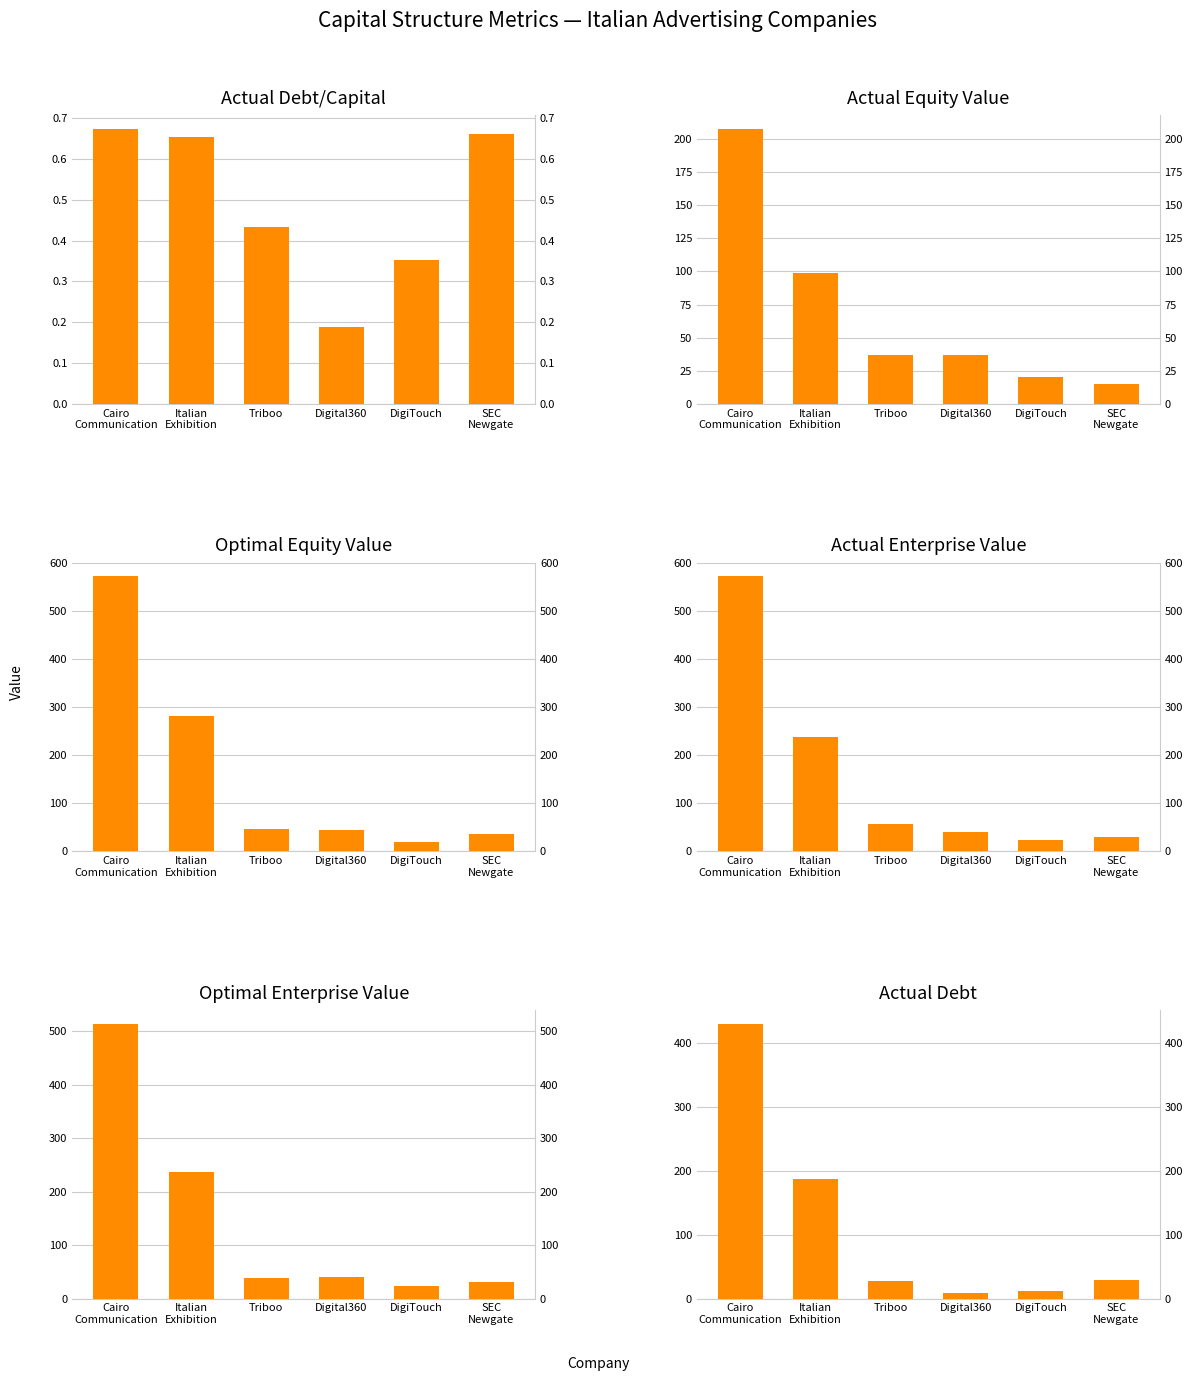

At Cairo
Communication, list the series in order from largest to smallest.

actual_enterprise_value, optimal_equity_value, optimal_enterprise_value, actual_debt, actual_equity_value, actual_debt_capital